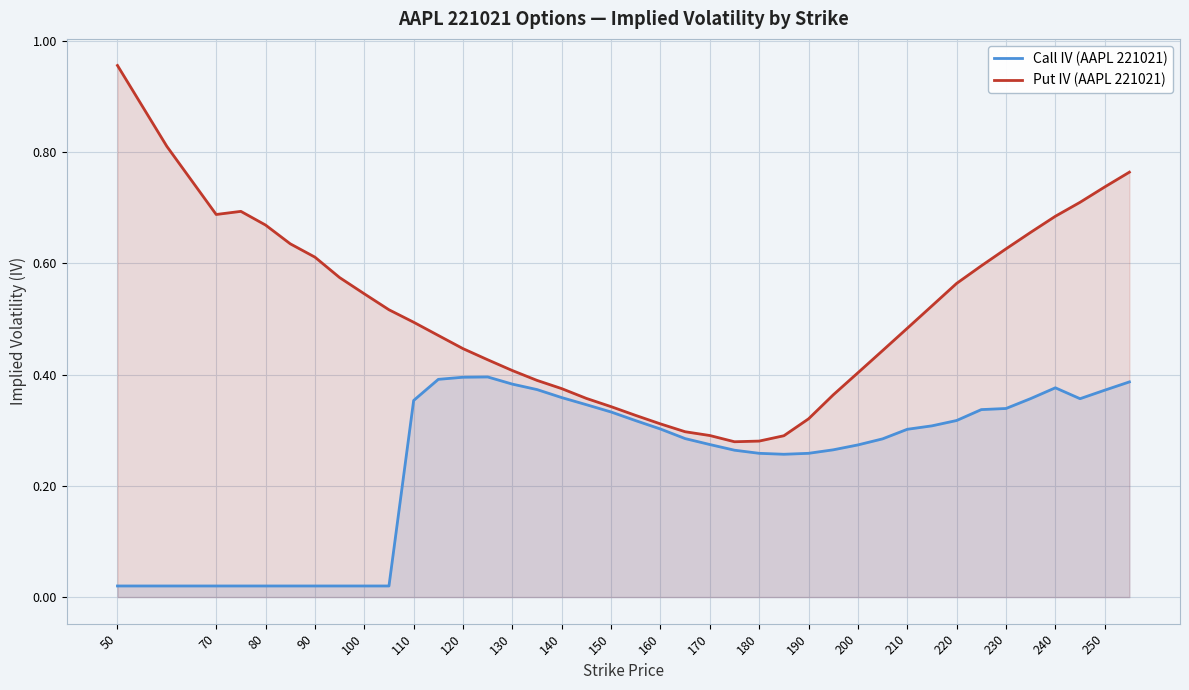

What is the average value of the Put IV (AAPL 221021) series?

0.5